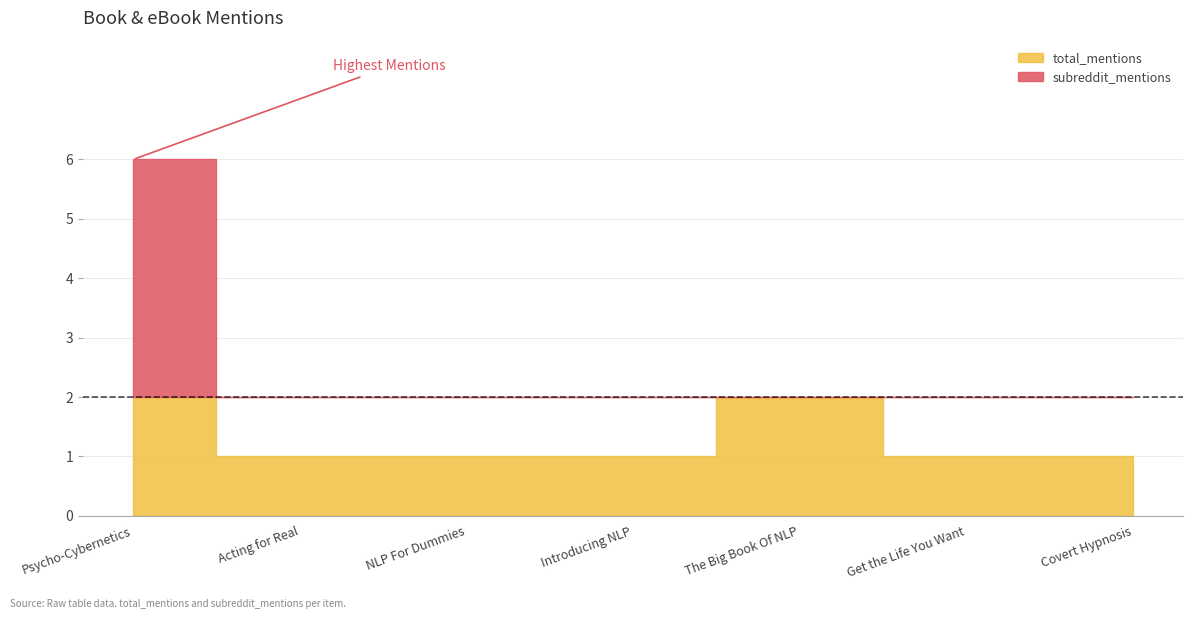

Which series has the largest total across all categories?

total_mentions